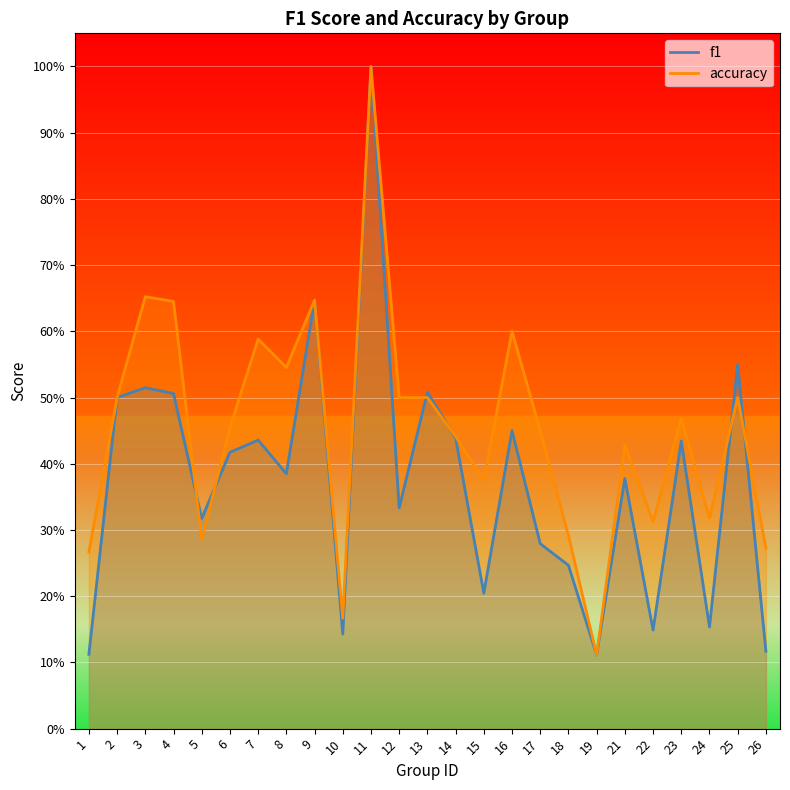

What is the difference between the second highest and minimum values in the accuracy series?

0.5